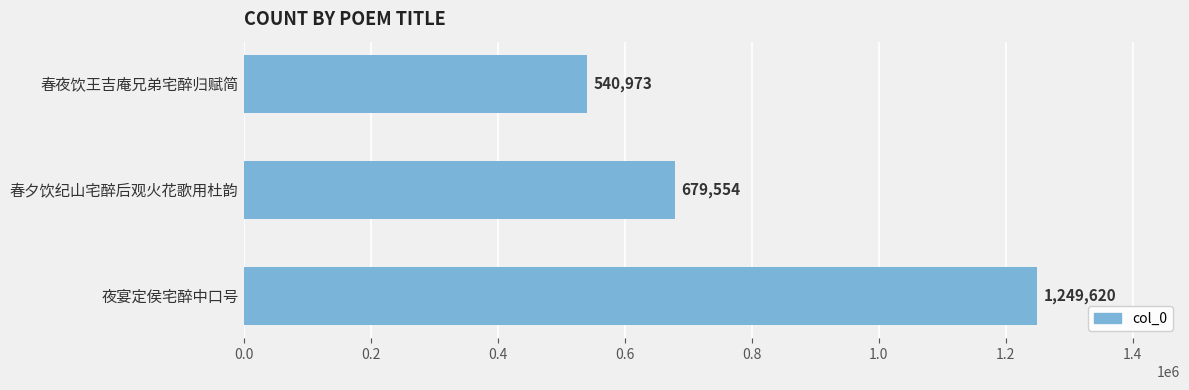

True or false: the data shows 1249620 at 夜宴定侯宅醉中口号.

True